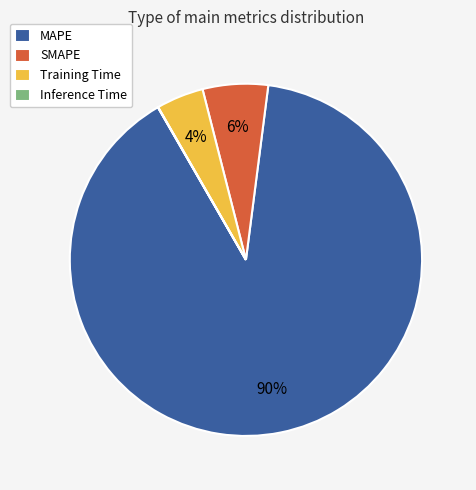

The MAPE slice represents 90% of the pie. True or false?

True